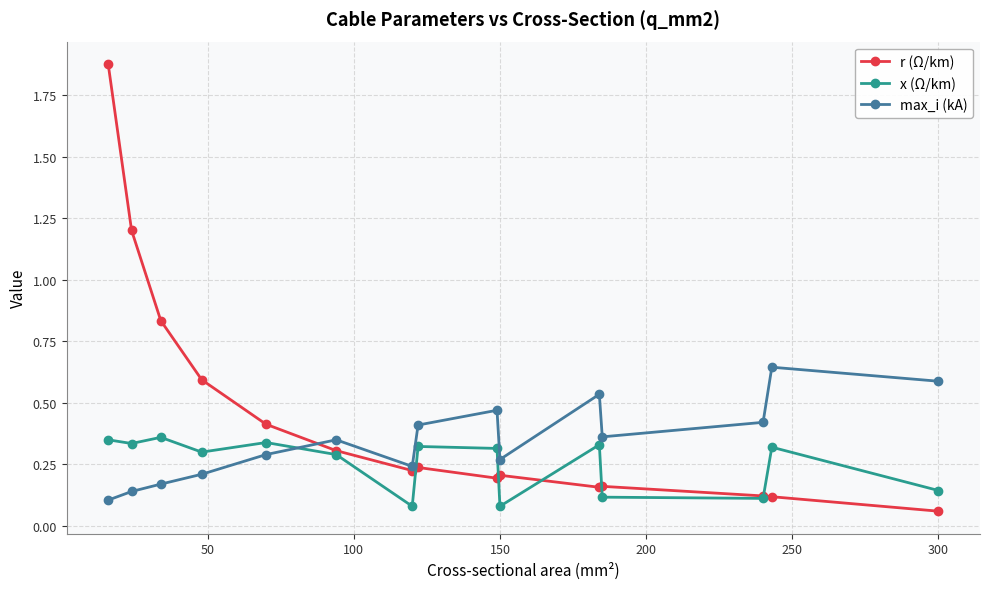

Rank the series by their average value, from lowest to highest.

x (Ω/km), max_i (kA), r (Ω/km)